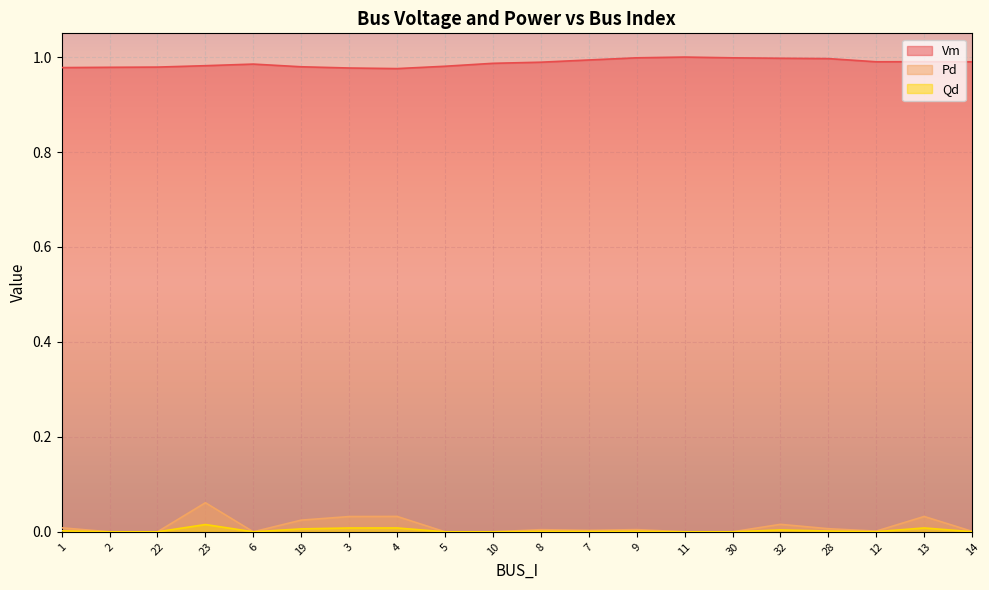

Reading left to right, list all the values displayed in this chart.

Vm: 1.0	1.0	1.0	1.0	1.0	1.0	1.0	1.0	1.0	1.0	1.0	1.0	1.0	1.0	1.0	1.0	1.0	1.0	1.0	1.0
Pd: 0.0	0.0	0.0	0.1	0.0	0.0	0.0	0.0	0.0	0.0	0.0	0.0	0.0	0.0	0.0	0.0	0.0	0.0	0.0	0.0
Qd: 0.0	0.0	0.0	0.0	0.0	0.0	0.0	0.0	0.0	0.0	0.0	0.0	0.0	0.0	0.0	0.0	0.0	0.0	0.0	0.0